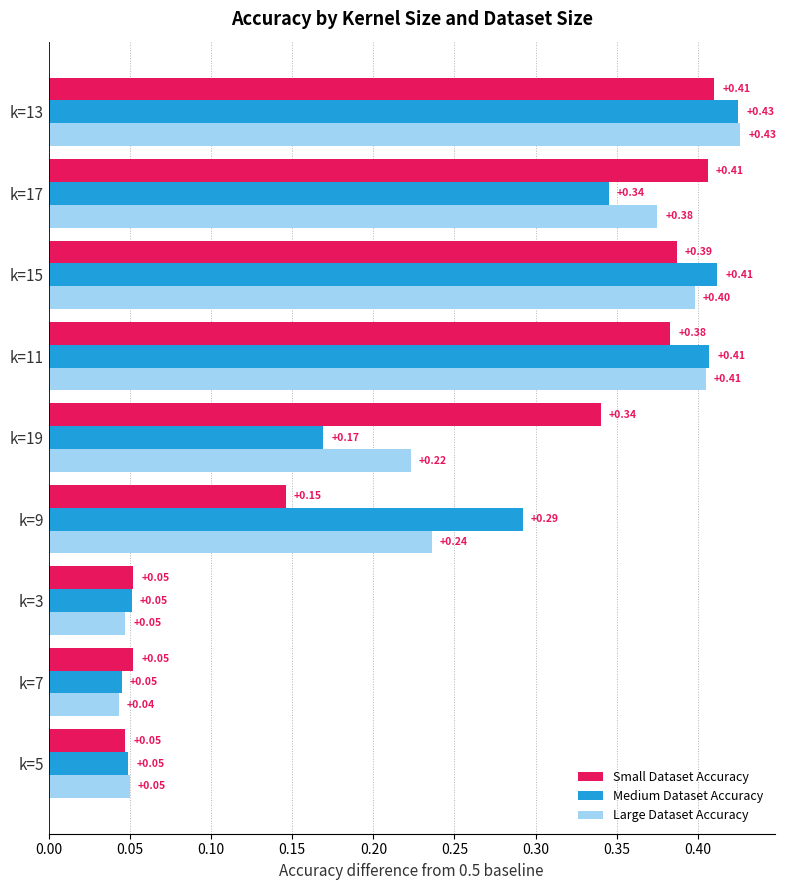

Which series has the widest spread of values?

Large Dataset Accuracy